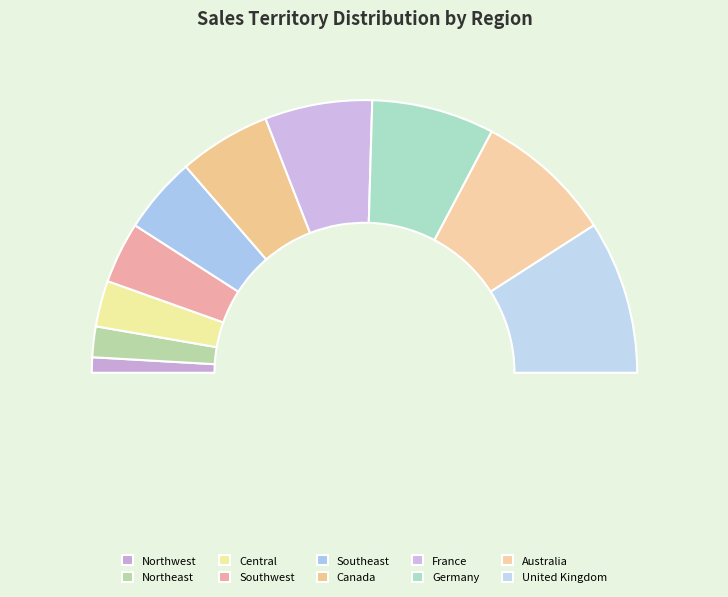

Count the number of slices in the pie.

10